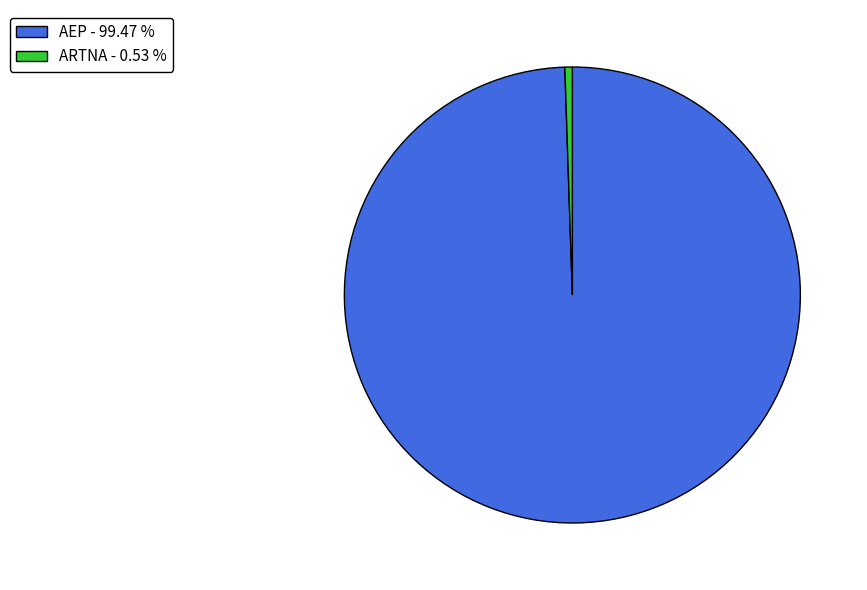

Which category has the biggest portion of the pie?

AEP